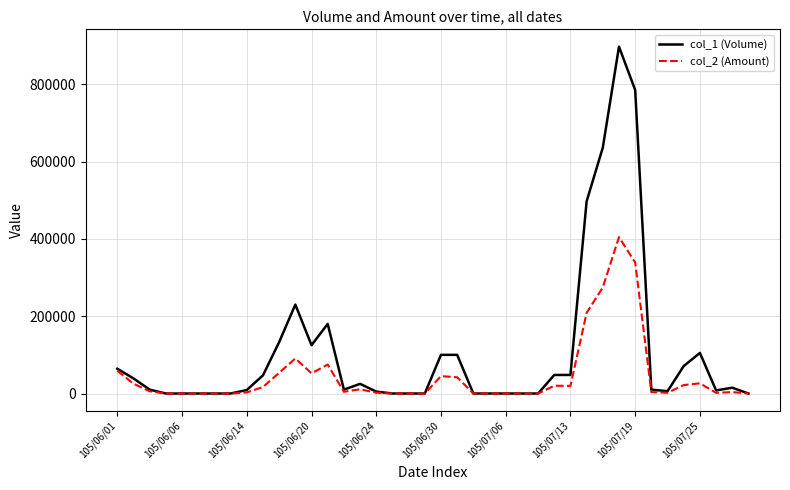

Which series has the largest total across all categories?

col_1 (Volume)